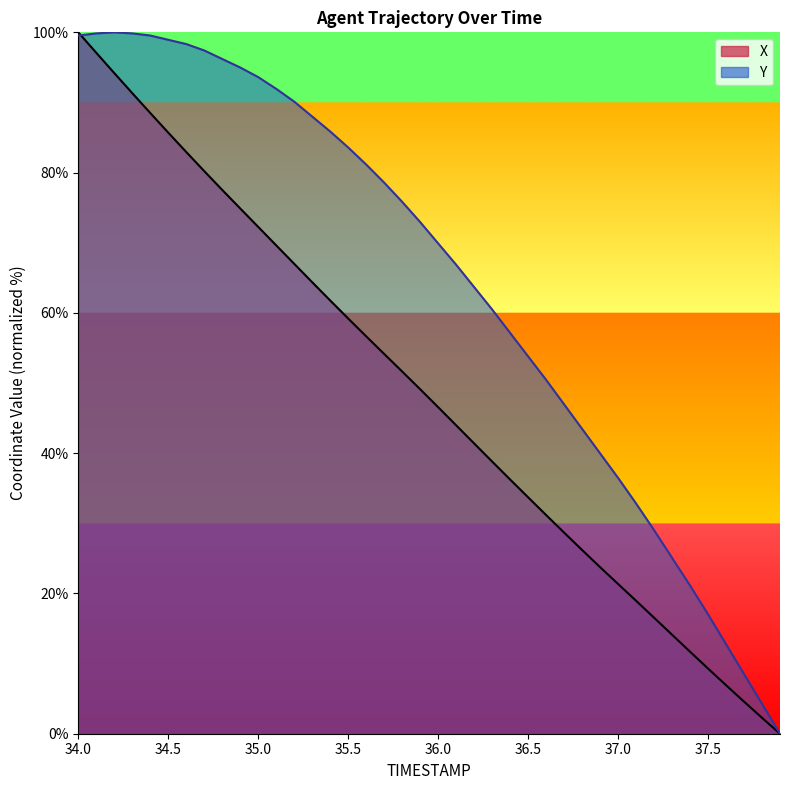

Reading left to right, extract all data points from this chart.

X: 100.0	97.1	94.2	91.3	88.5	85.7	82.9	80.2	77.5	74.9	72.3	69.6	67.0	64.4	61.8	59.2	56.7	54.1	51.6	49.1	46.6	44.0	41.4	38.8	36.2	33.7	31.2	28.7	26.2	23.8	21.3	19.0	16.5	14.1	11.7	9.3	6.9	4.6	2.3	0.0
Y: 99.5	99.8	100.0	99.8	99.5	98.9	98.3	97.4	96.2	95.0	93.6	91.9	90.1	88.0	85.9	83.6	81.2	78.6	75.8	72.9	69.9	66.9	63.7	60.5	57.1	53.8	50.5	47.0	43.5	40.0	36.5	32.8	29.0	25.1	21.1	17.0	12.8	8.5	4.3	0.0